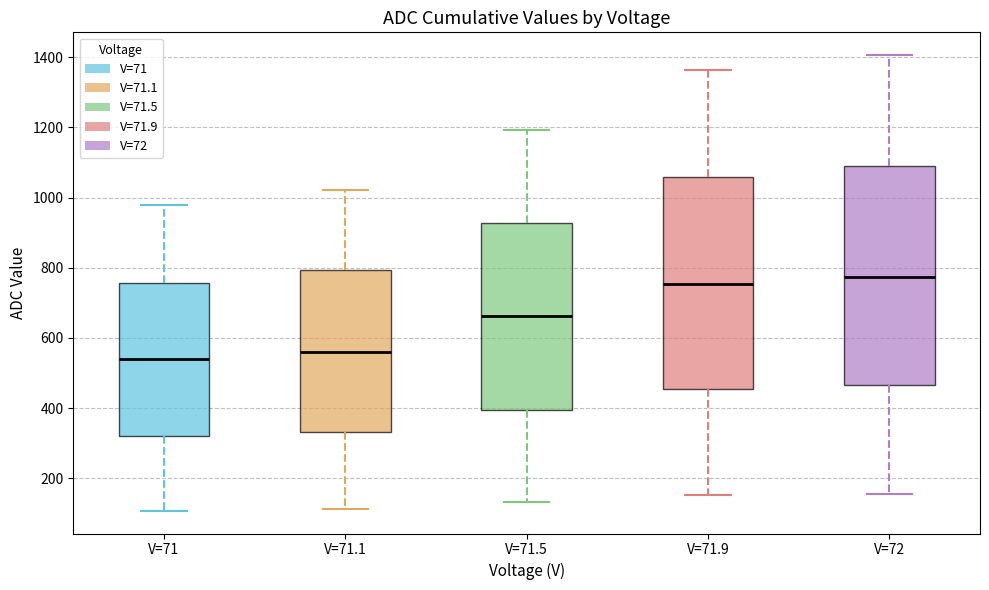

Where does the median line of the box for V=71 sit on the y-axis? The values are not printed on the chart, so give them approximately, as read against the axis.

540